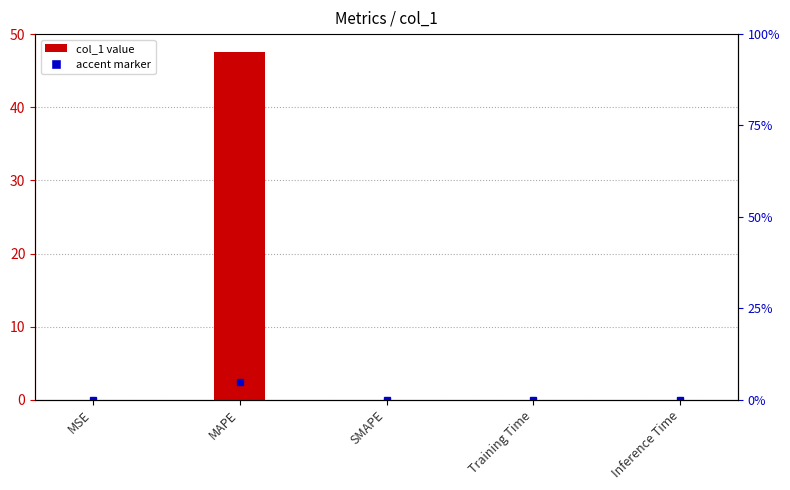

What is the label of the 2nd bar from the right?

Training Time